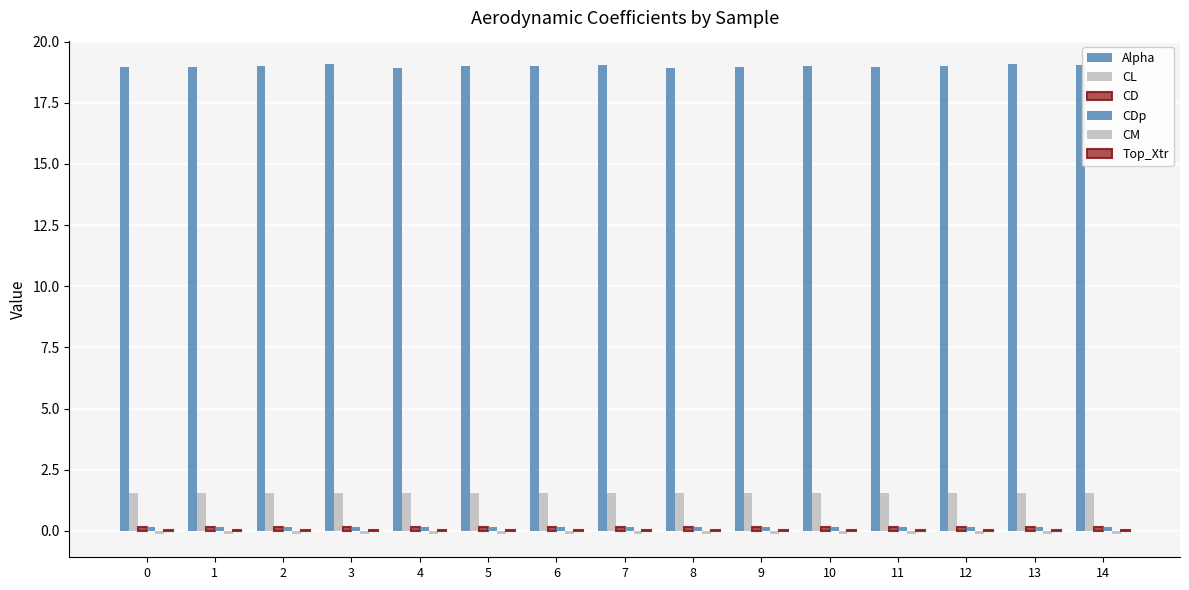

How many data points does each series have?

15